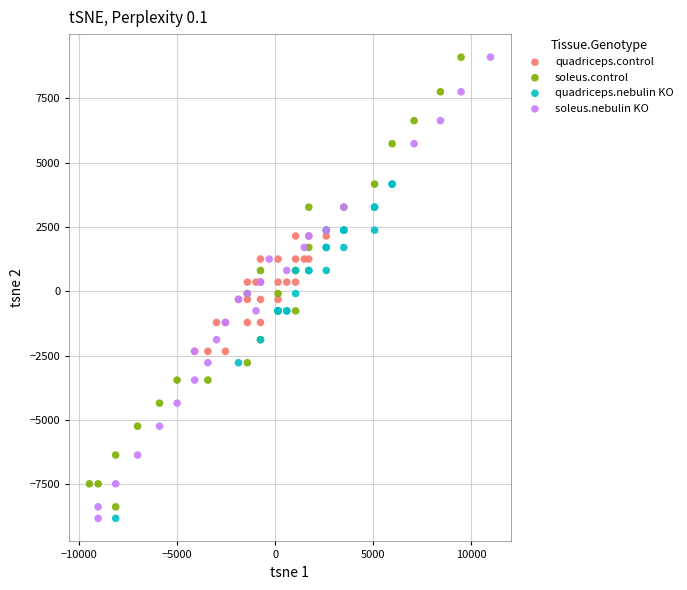

What are all the series names shown in the legend?

quadriceps.control, soleus.control, quadriceps.nebulin KO, soleus.nebulin KO